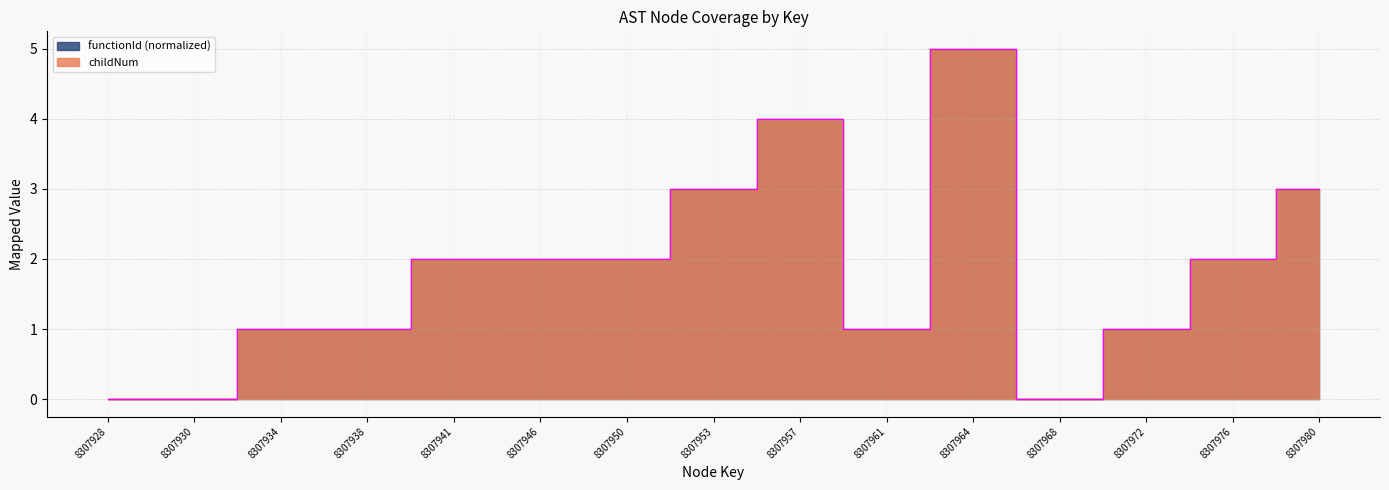

Reading left to right, what are all the values shown in this chart?

8307928=0	8307930=0	8307934=1	8307938=1	8307941=2	8307946=2	8307950=2	8307953=3	8307957=4	8307961=1	8307964=5	8307968=0	8307972=1	8307976=2	8307980=3